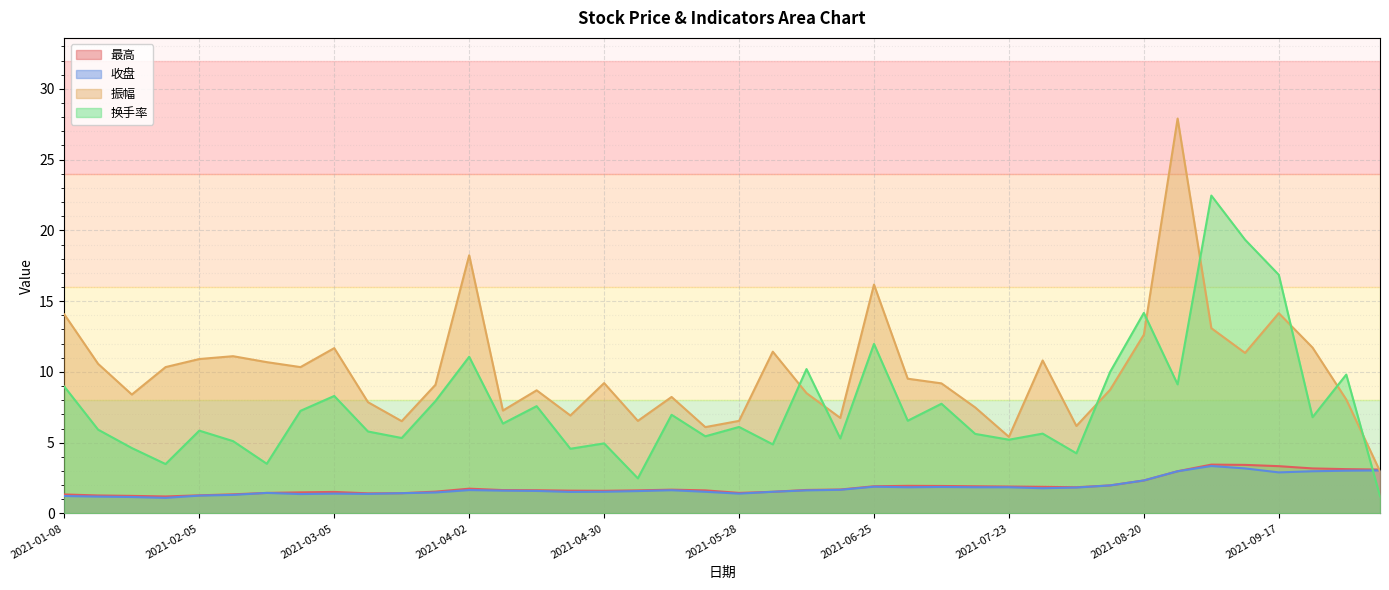

The value of 换手率 at 2021-06-11 is 10.2. True or false?

True